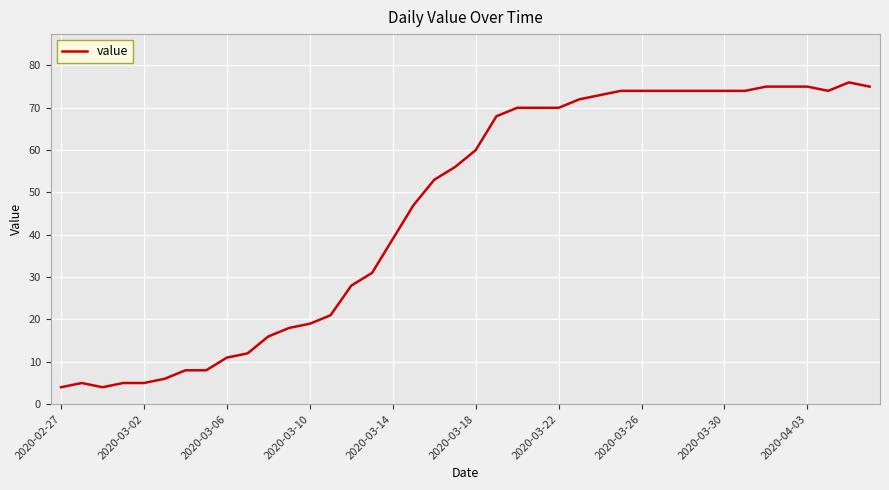

What is the difference between the maximum and minimum values?

72